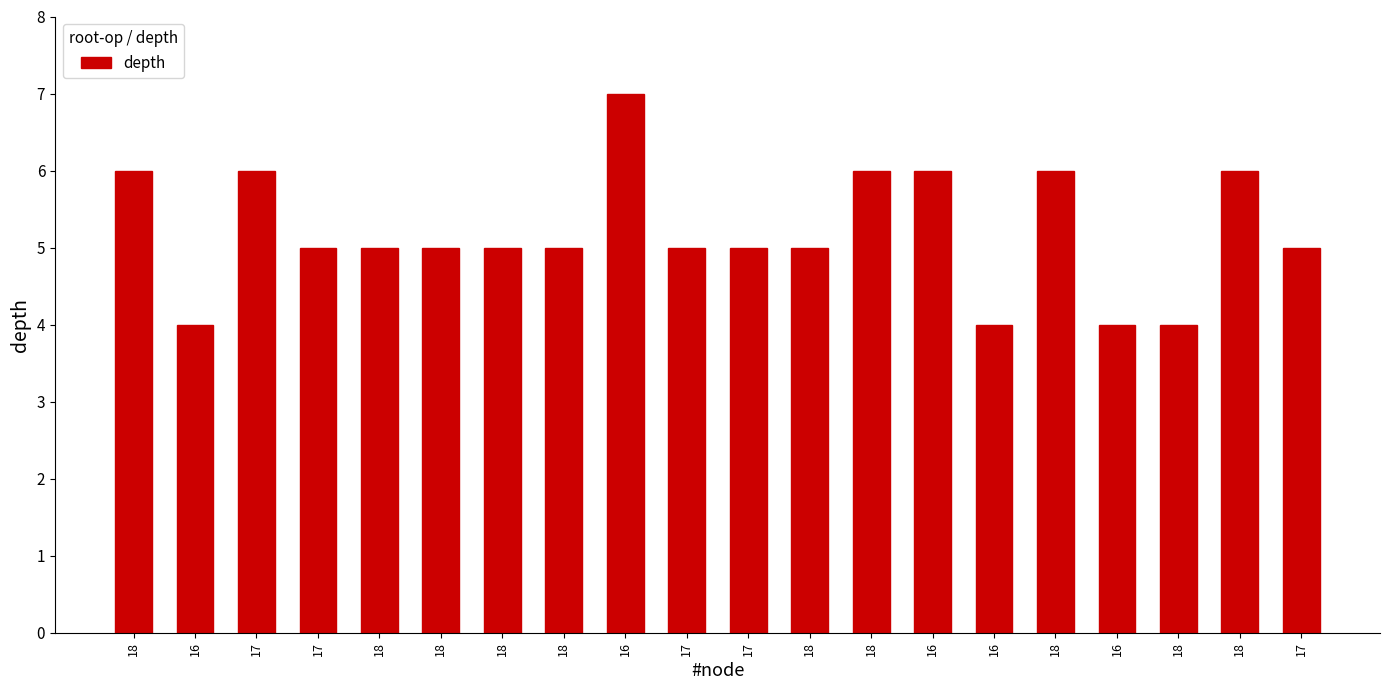

Are the bars horizontal?

No